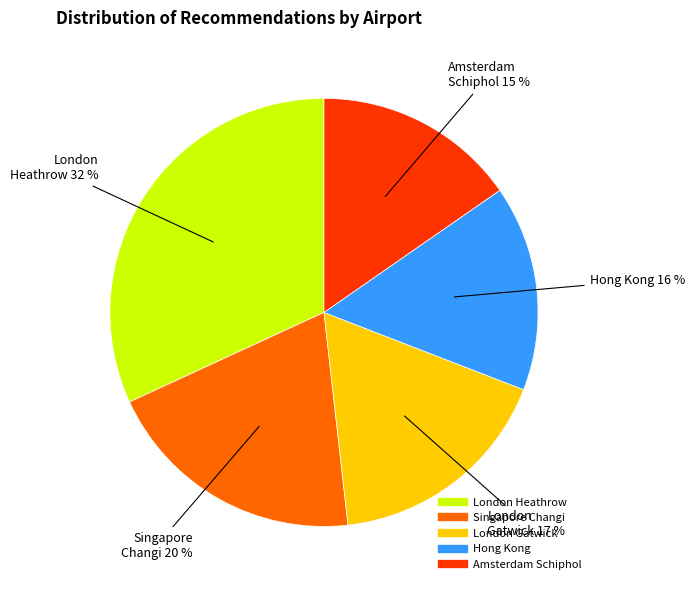

Does any single category account for the majority?

No